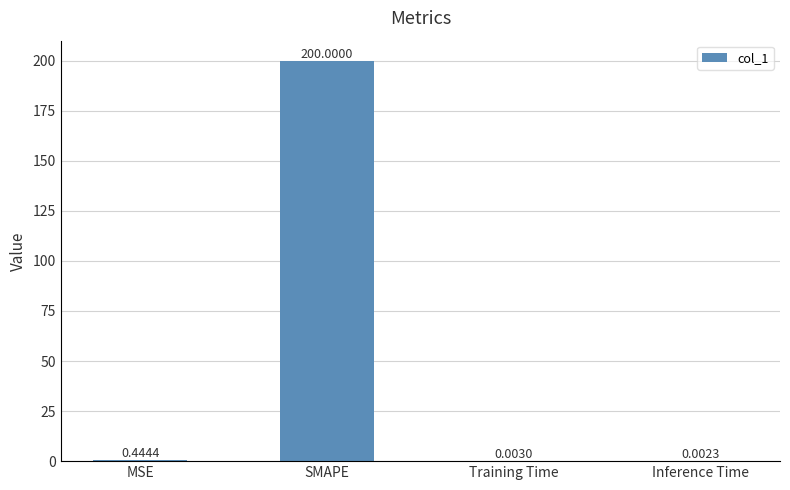

What is the sum of all values?

200.4